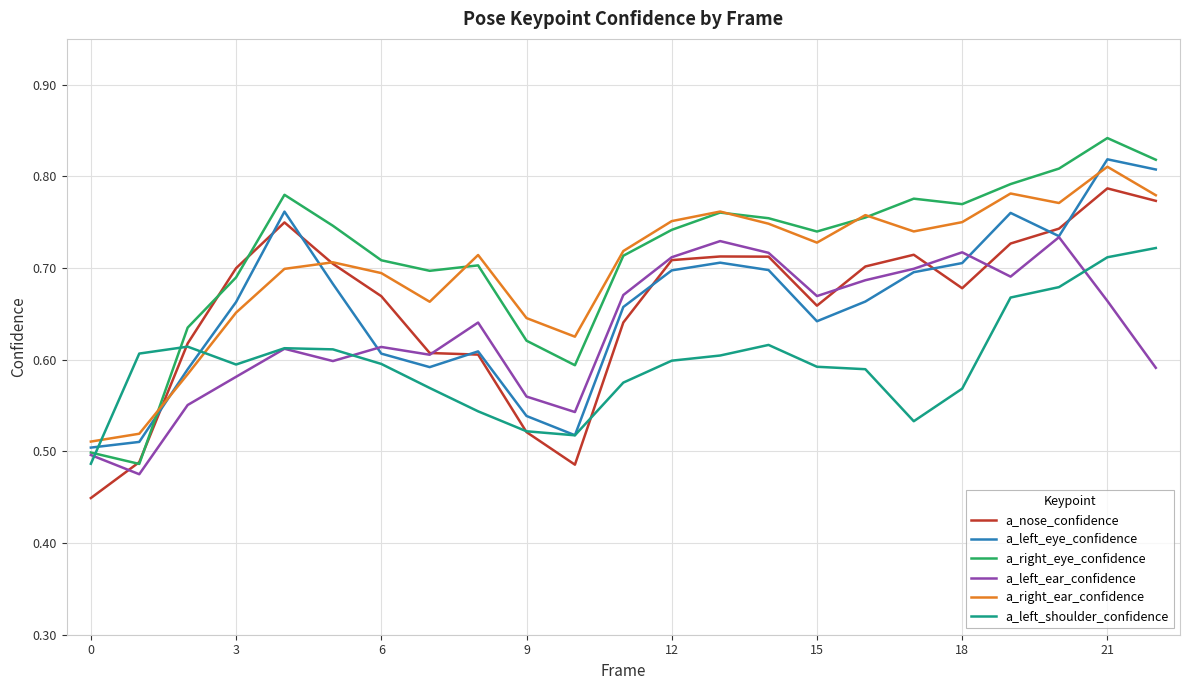

True or false: a_right_ear_confidence and a_left_ear_confidence intersect in this chart.

False